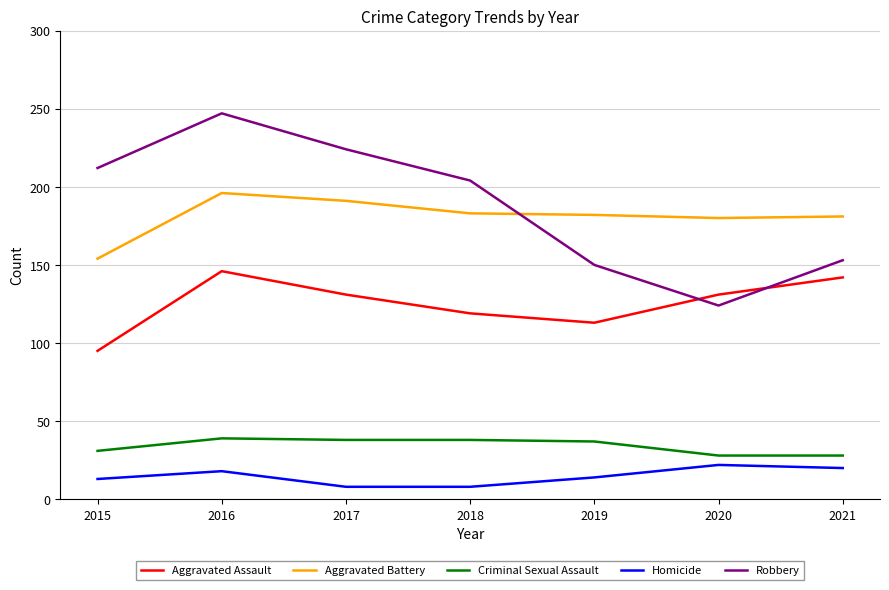

At which category is the sum across all series the highest?

2016